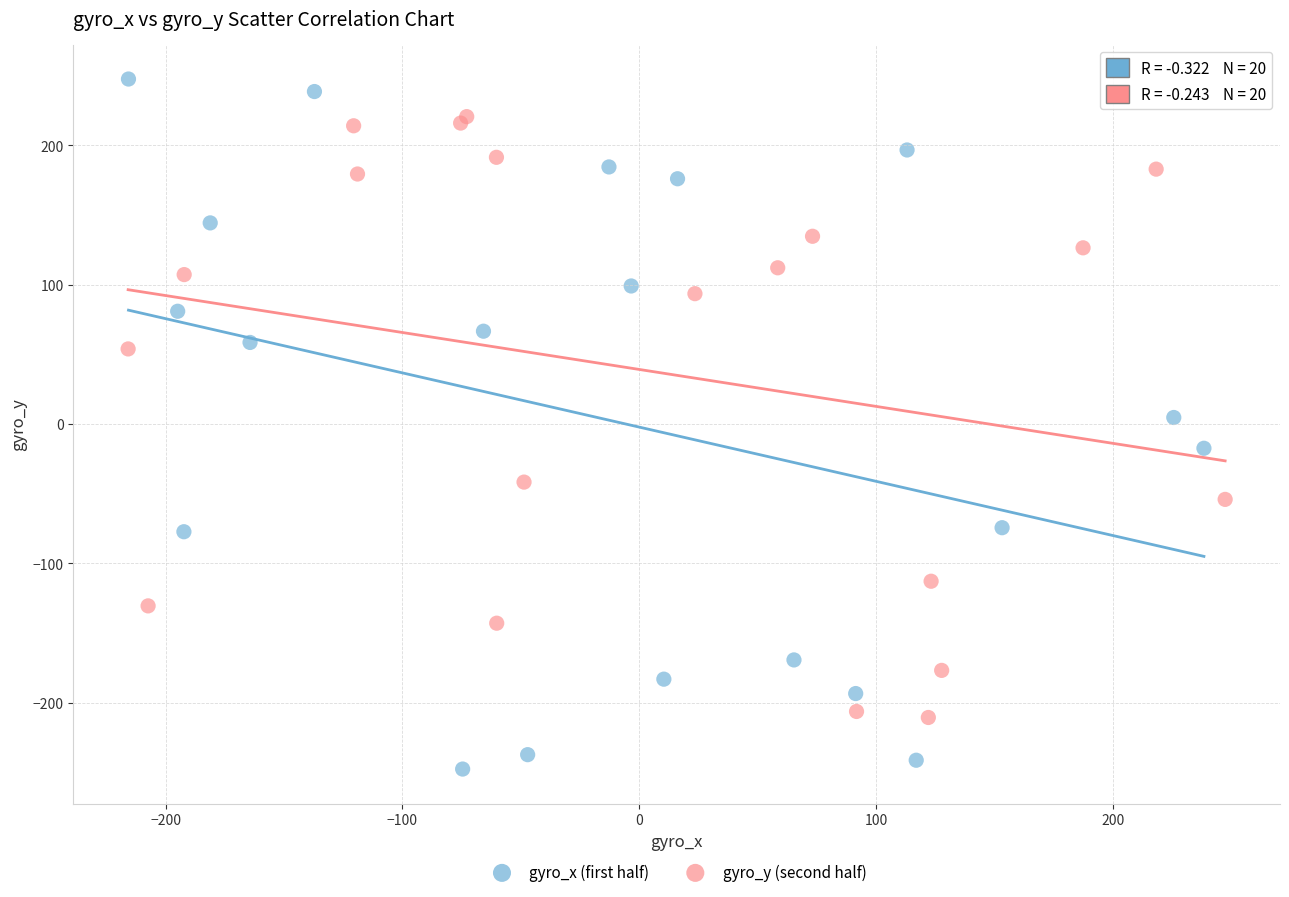

Which series has the largest Y range (max minus min)?

gyro_x (first half)